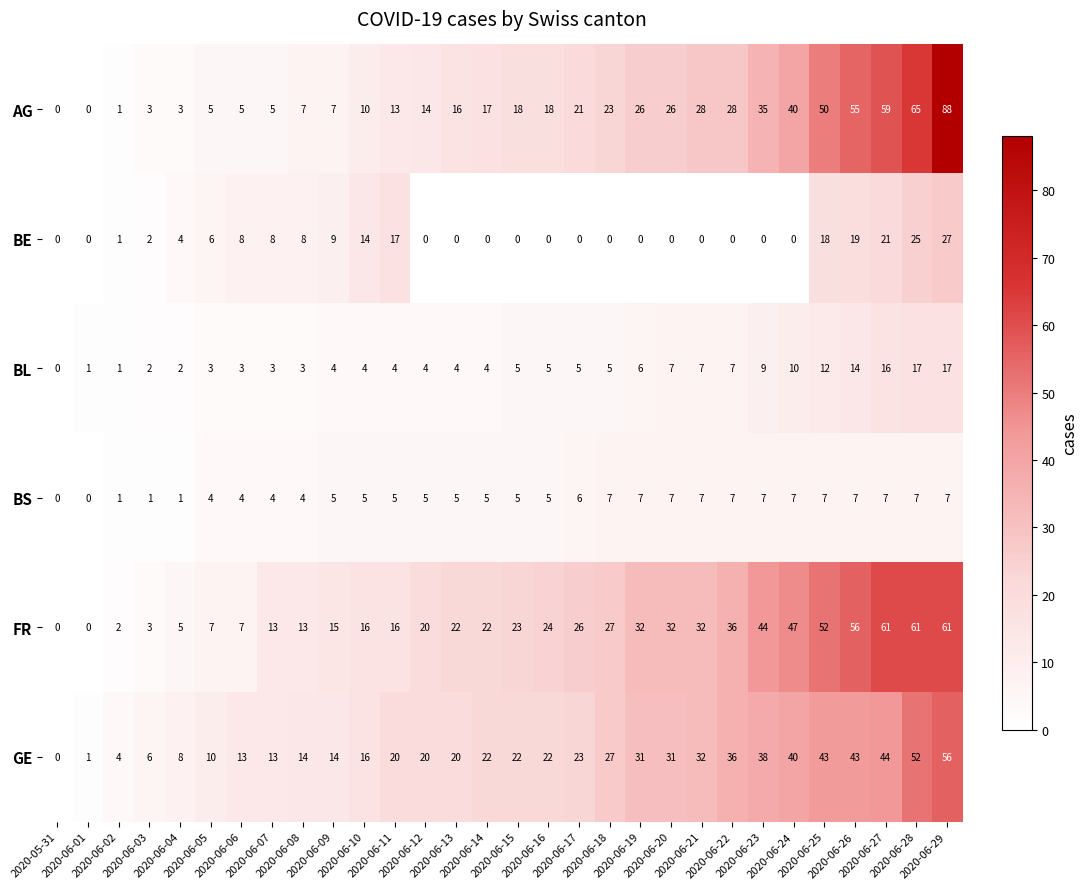

How many categories are shown in the chart?

30